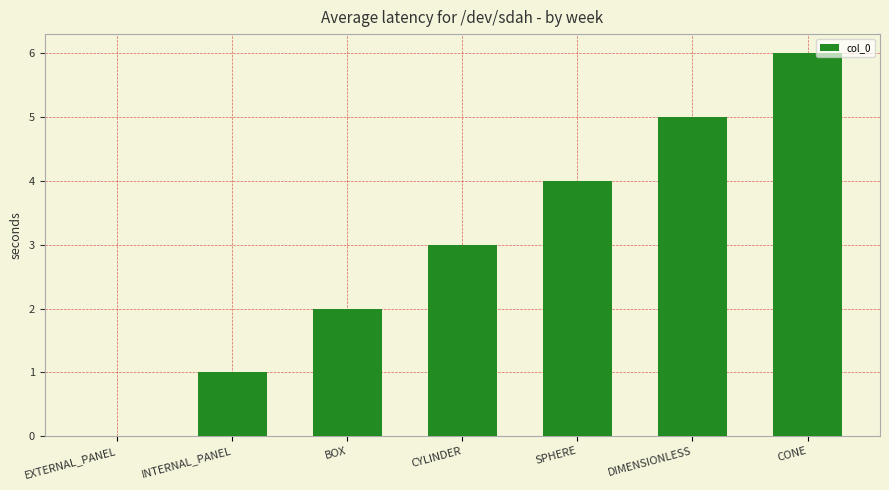

What is the approximate value at SPHERE?

4